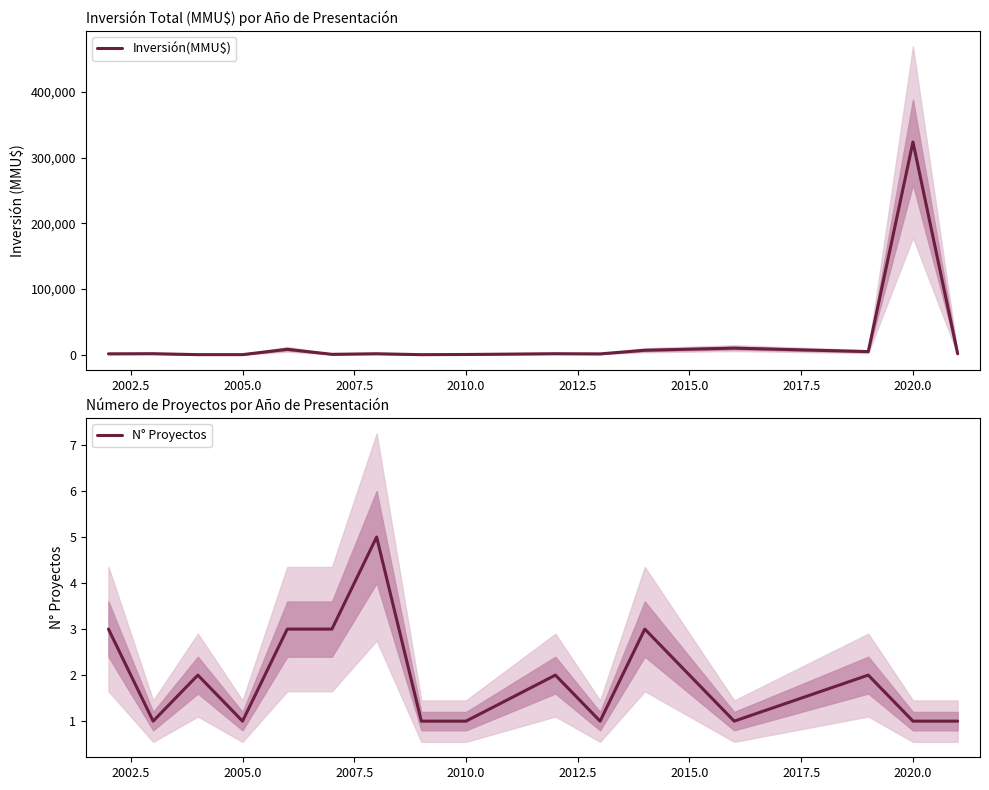

What is the highest value of the Inversión(MMU$) series?

324020